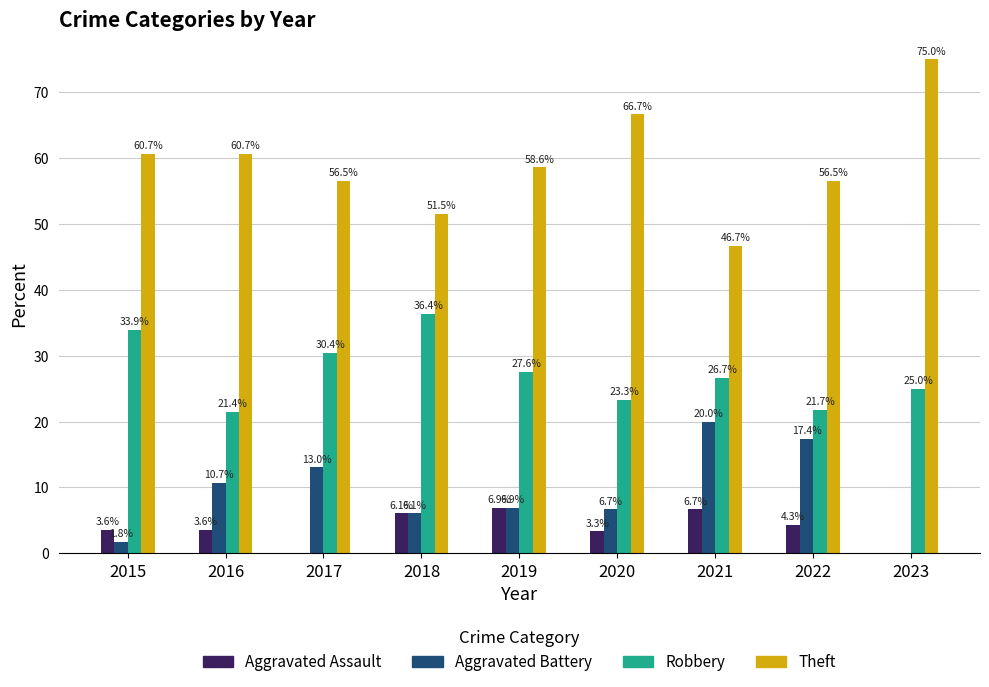

What is the sum of all Theft values?

532.9